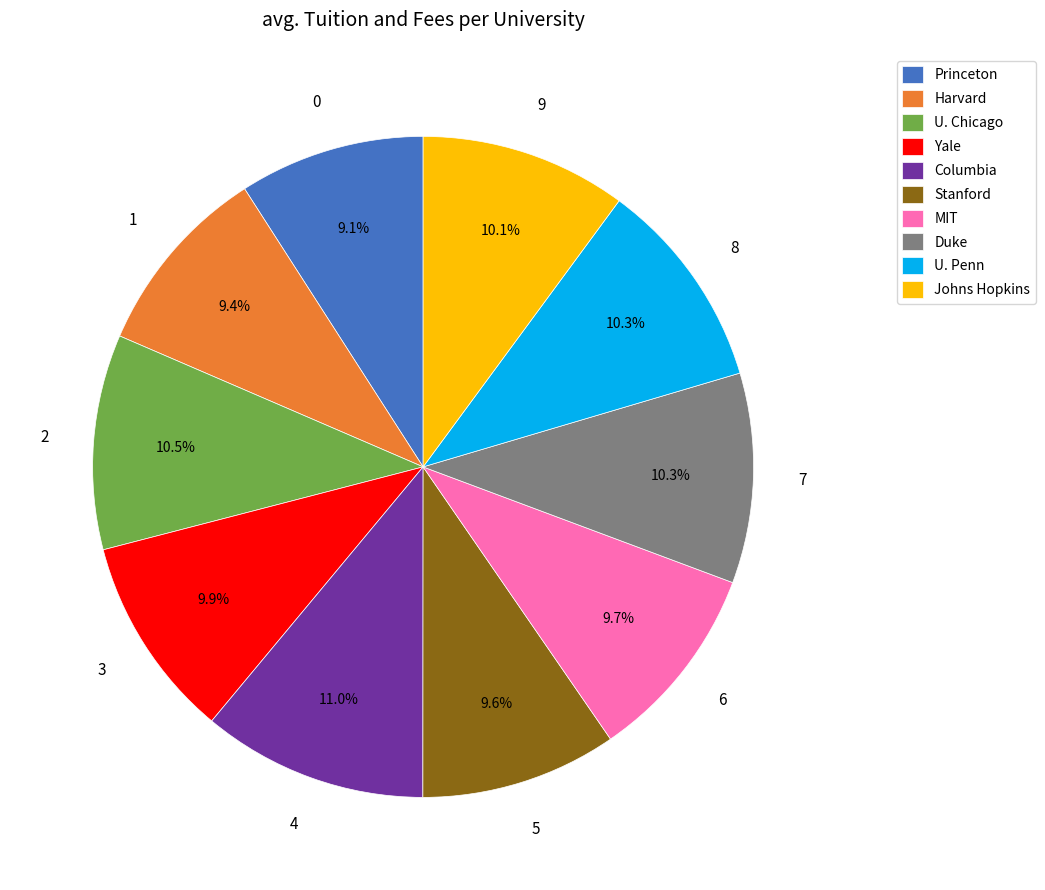

Is there any slice that represents more than half of the pie?

No